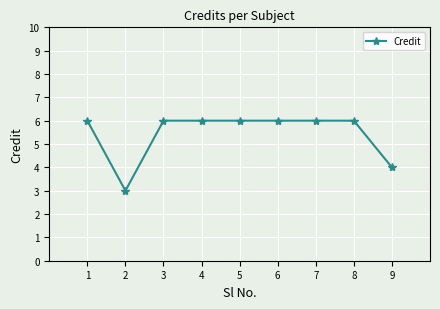

Reading right to left, extract all data points from this chart.

9=4	8=6	7=6	6=6	5=6	4=6	3=6	2=3	1=6